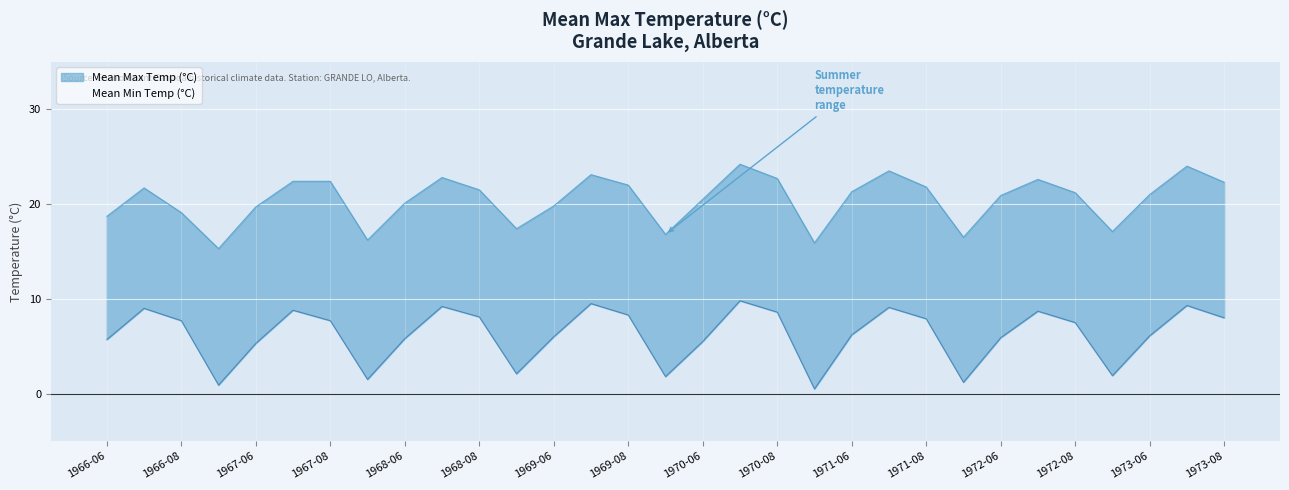

What is the label of the 23rd point from the left?

1971-08